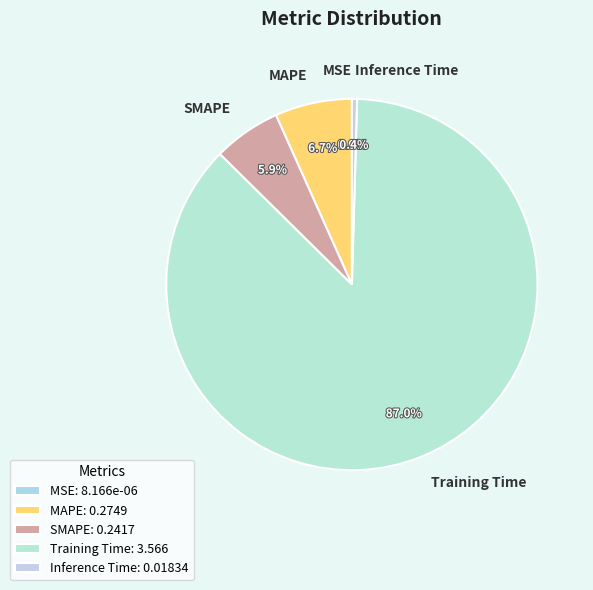

Does Training Time represent more than half of the total?

Yes